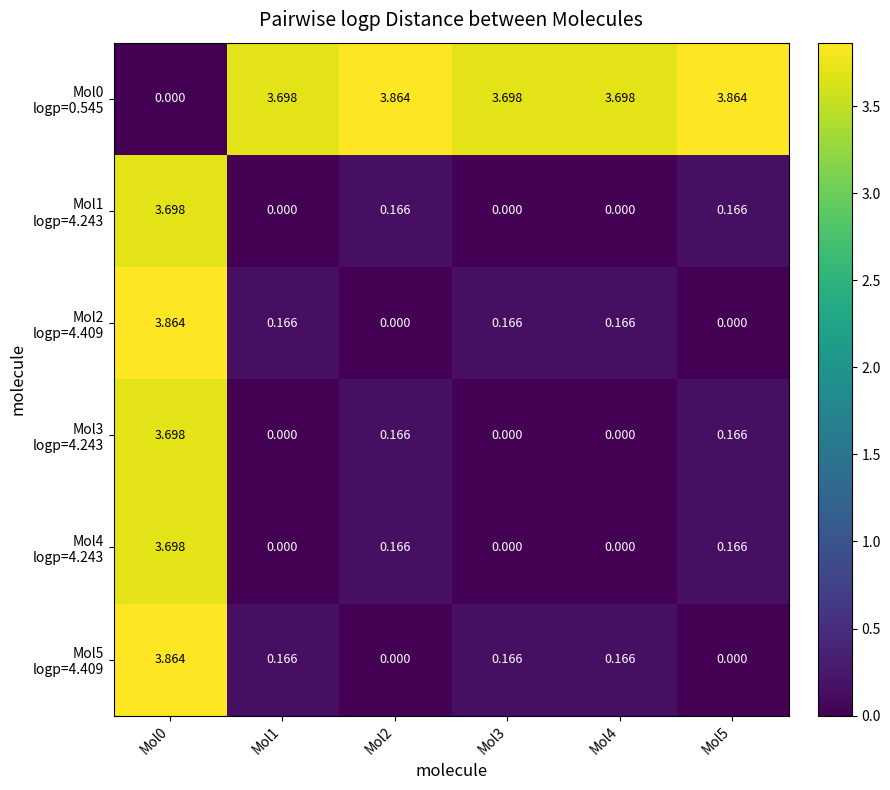

How many series are shown in this chart?

6